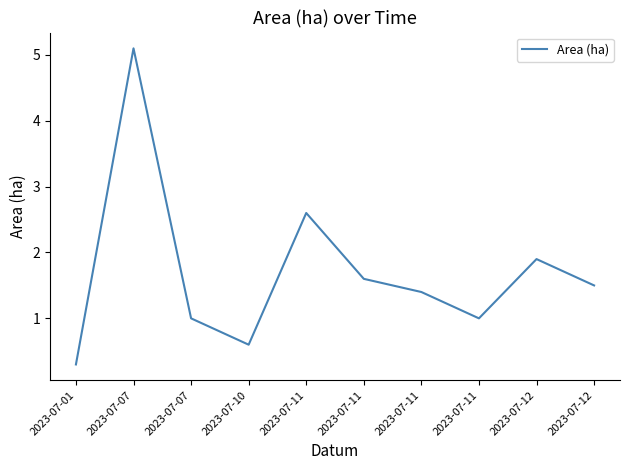

What is the difference between the maximum and minimum values?

4.8